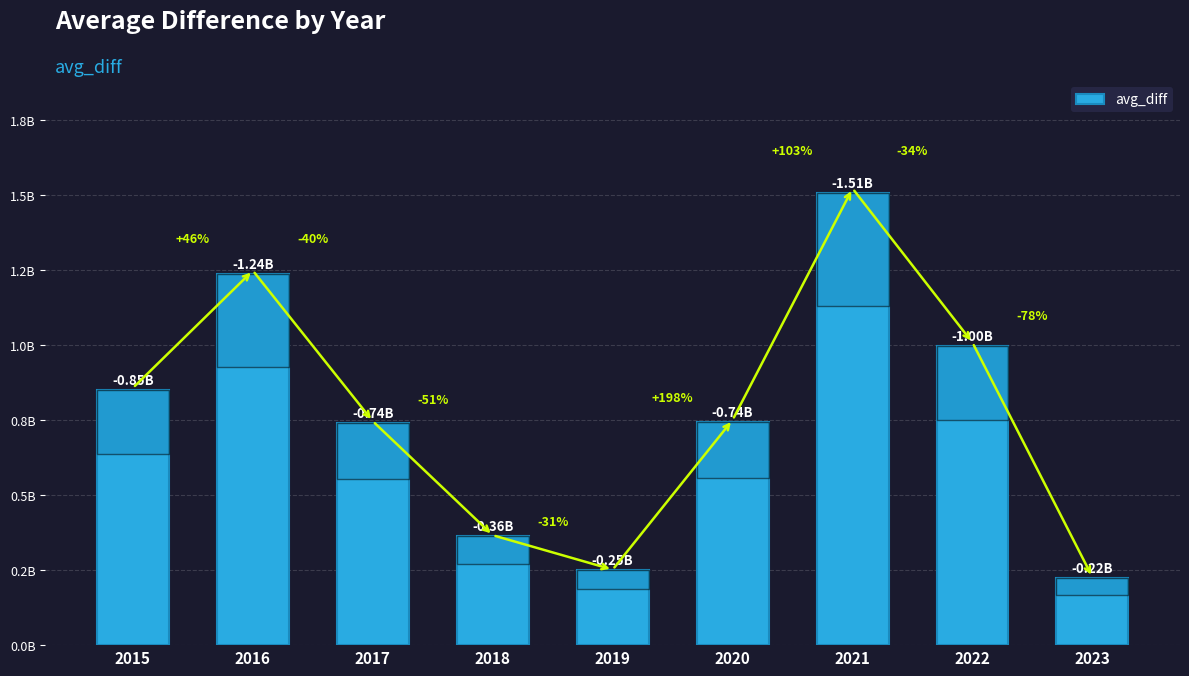

The value at 2021 is 1507951619.4. True or false?

True